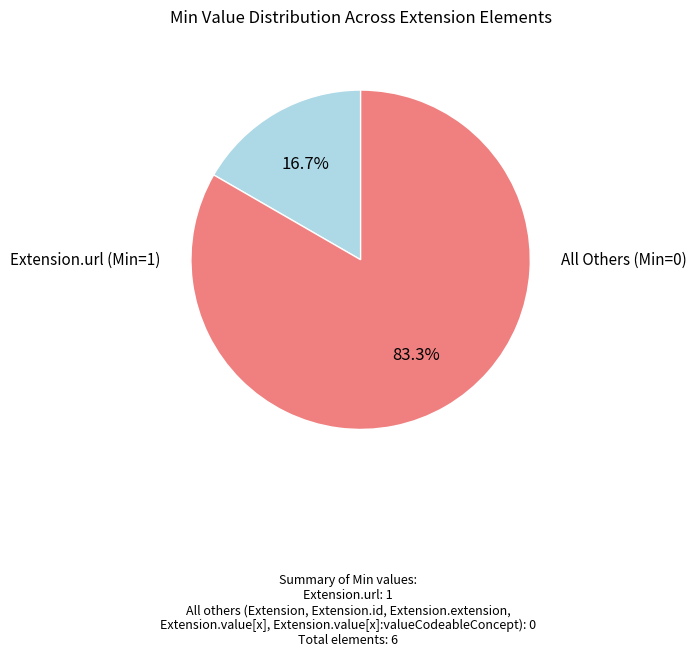

To the nearest percent, what is the difference between the largest and smallest slice percentages?

67%